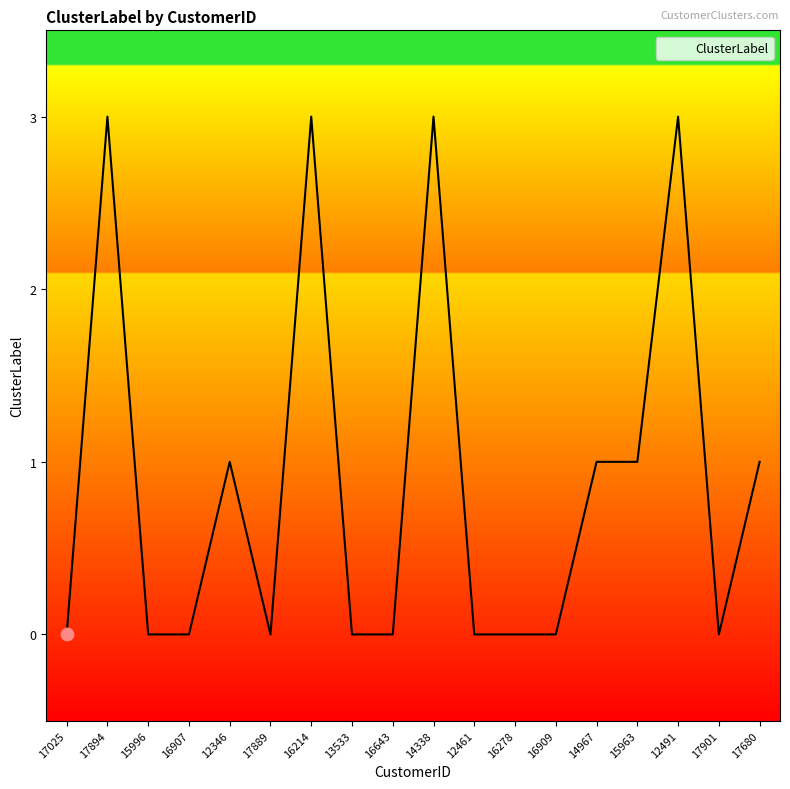

Between 12491 and 13533, which is larger?

12491